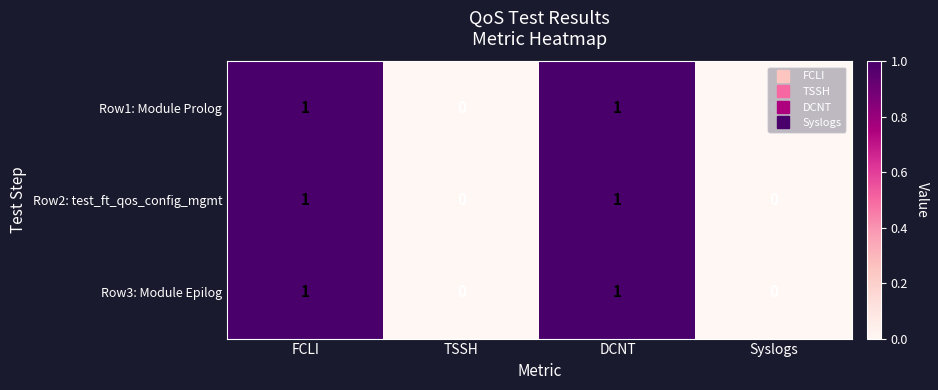

How many data points does each series have?

4